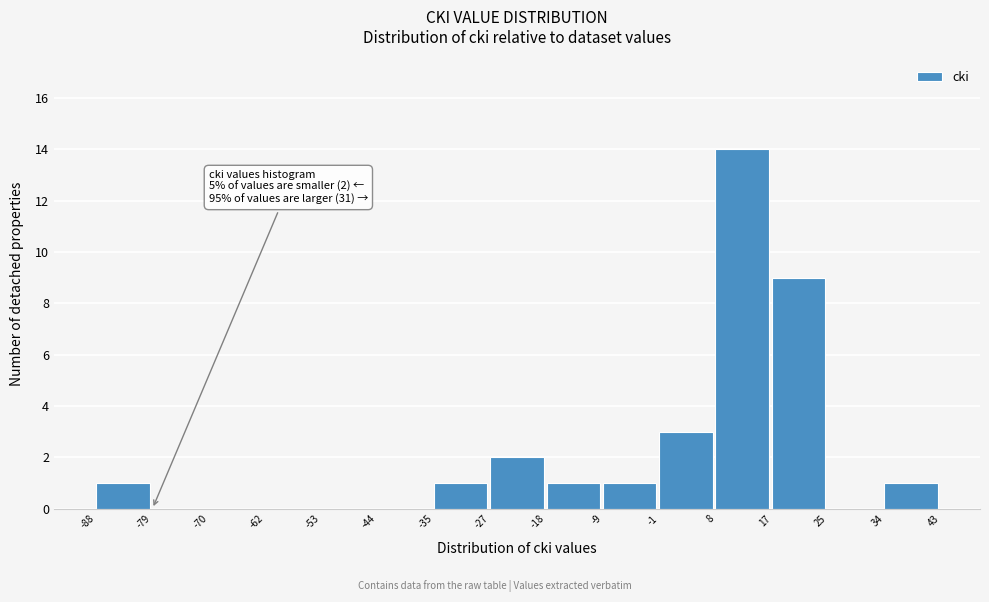

Which range on the x-axis has the tallest bar?

8 to 17